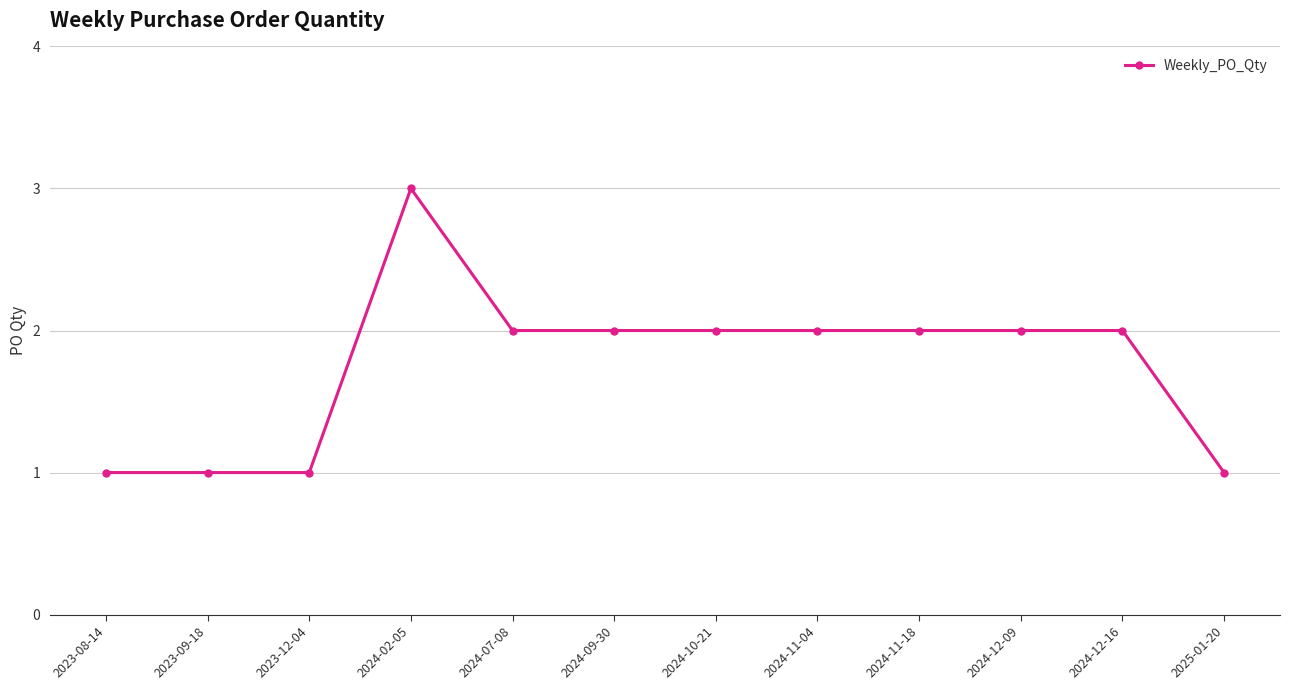

Which has a higher value, 2025-01-20 or 2024-12-09?

2024-12-09